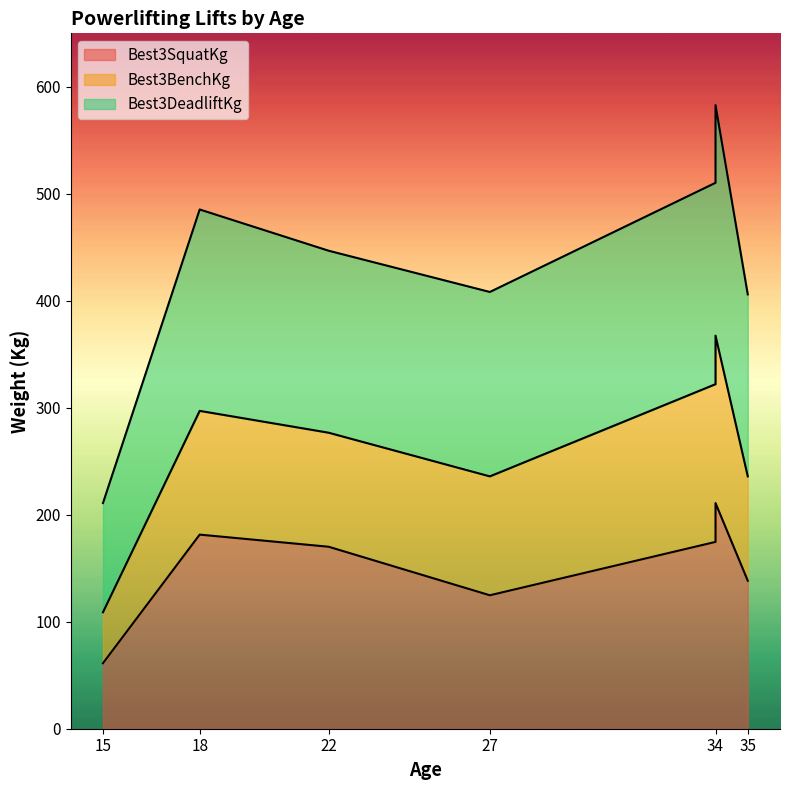

At which category does Best3DeadliftKg reach its first local valley?

27